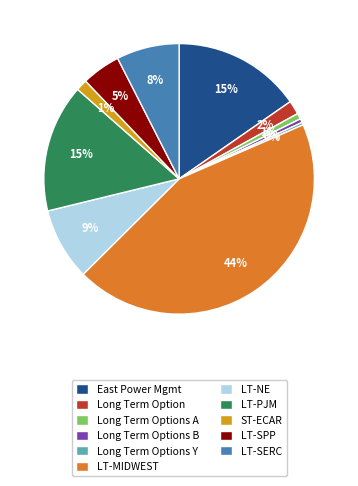

The Long Term Options A slice represents 1% of the pie. True or false?

True